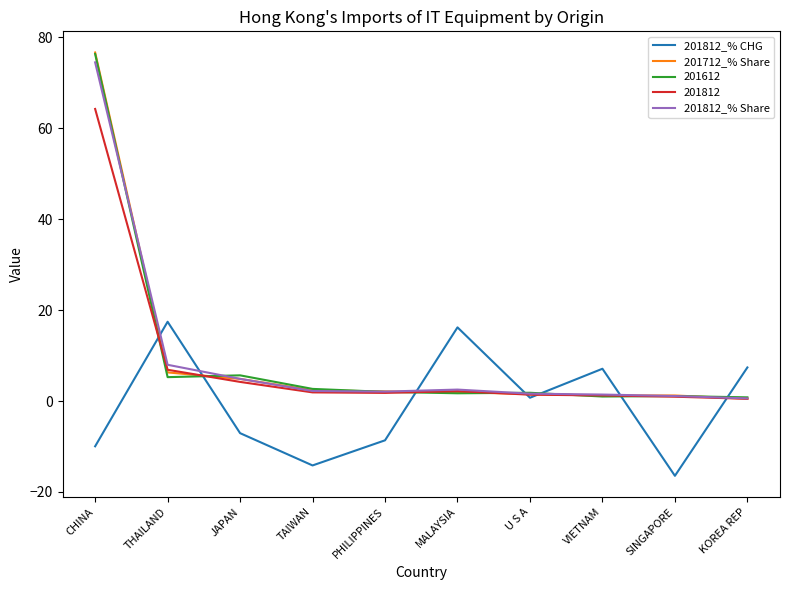

Which series has the largest range (max minus min)?

201712_% Share